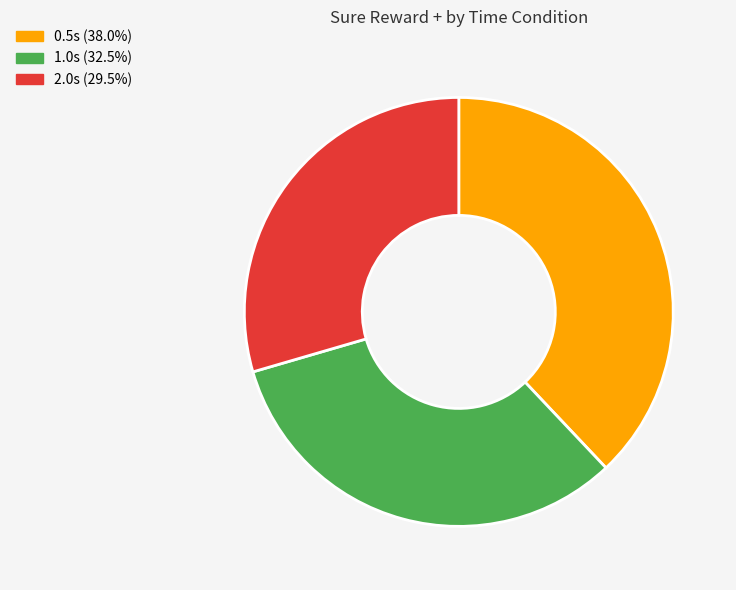

What is the smallest slice in the pie chart?

2.0s